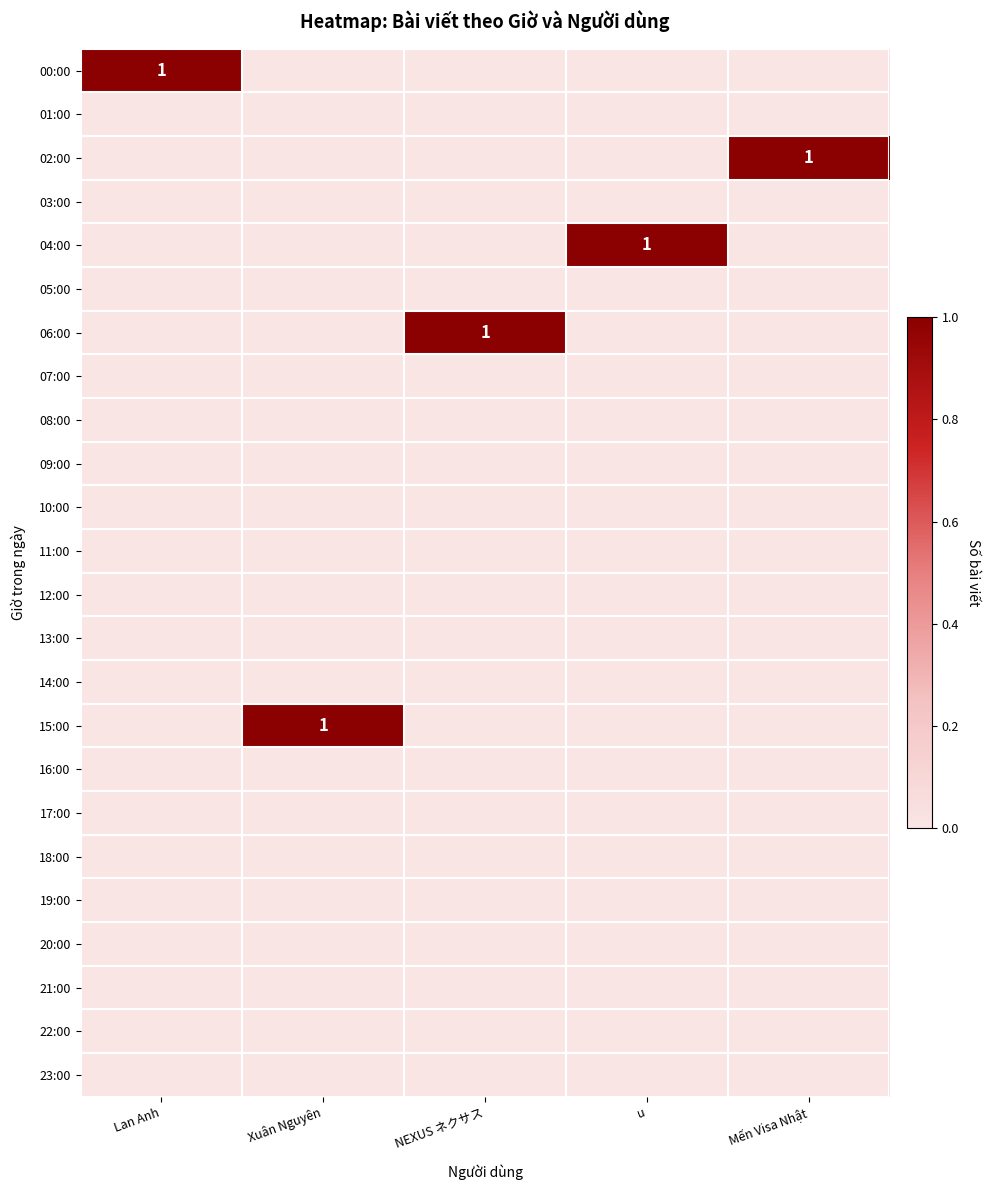

Which has a higher value, Lan Anh or u?

Lan Anh